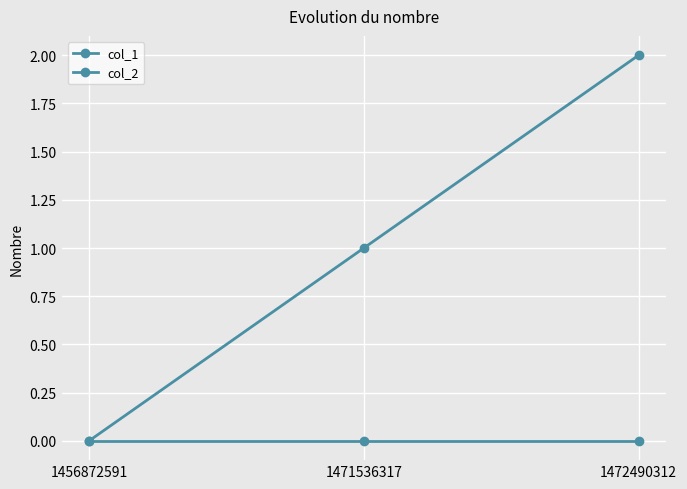

Which category has the lowest value in the col_2 series?

1456872591